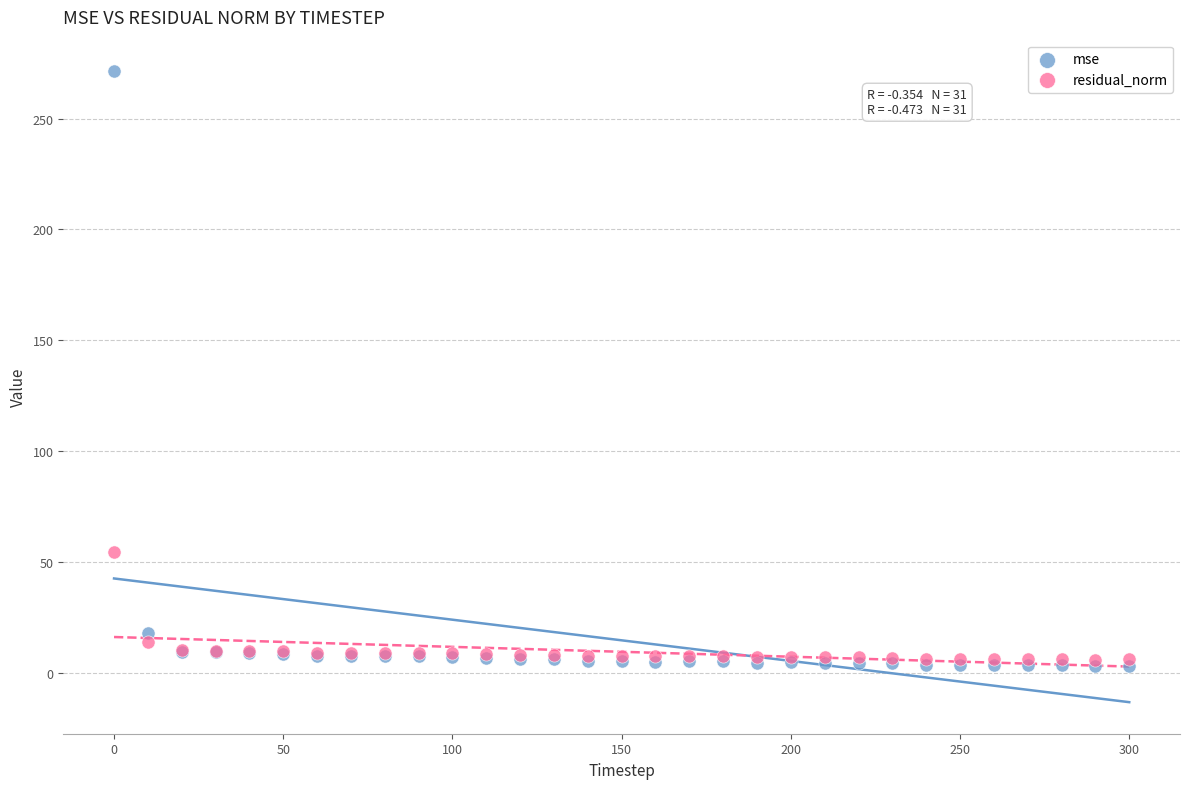

What are all the series names shown in the legend?

mse, residual_norm